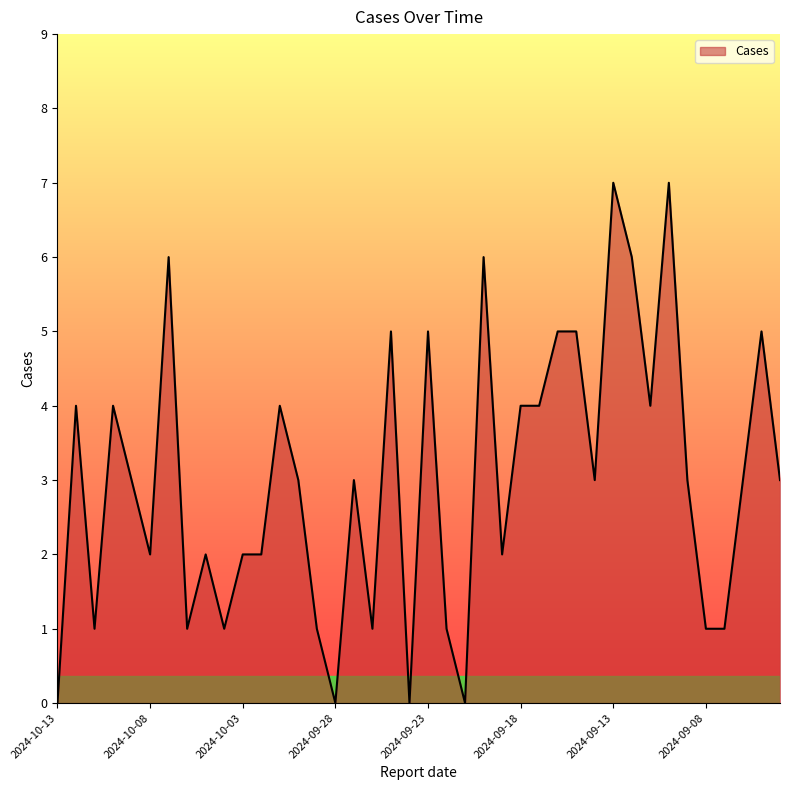

What is the difference between the maximum and minimum values?

7